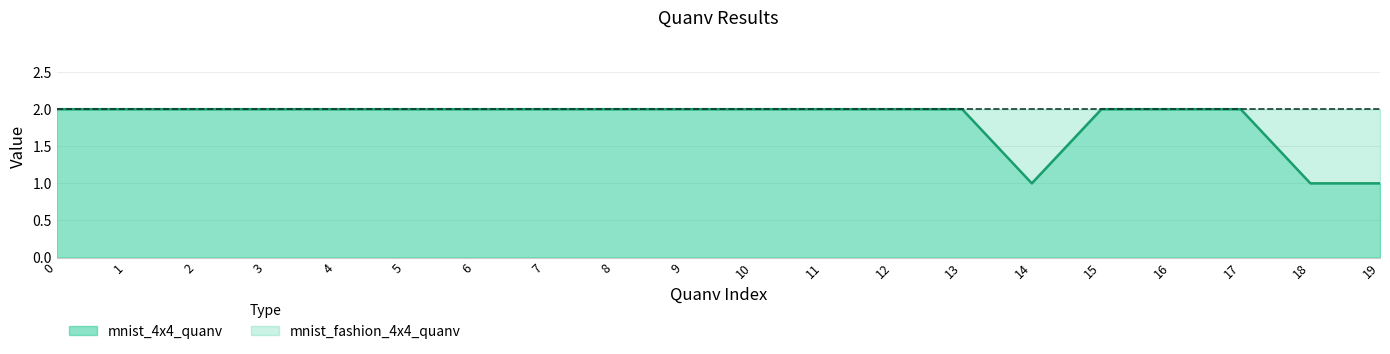

How many lines are shown in the chart?

1